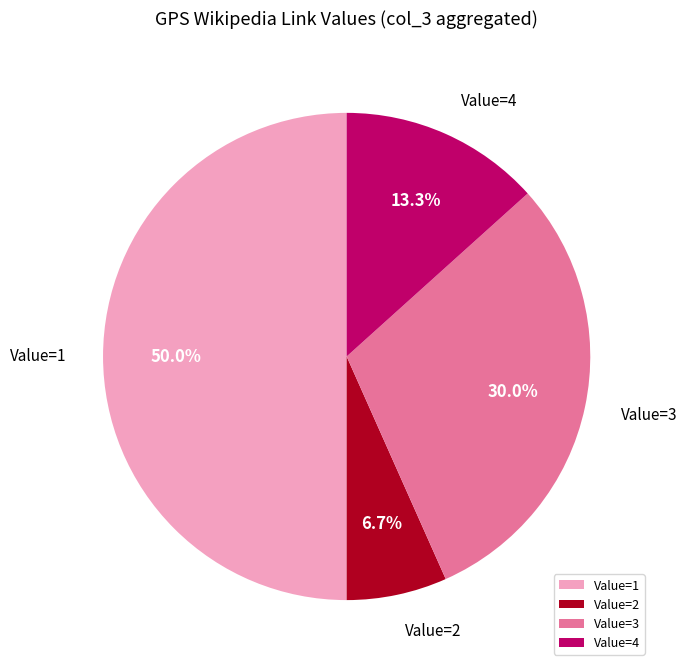

How many slices are in this pie chart?

4